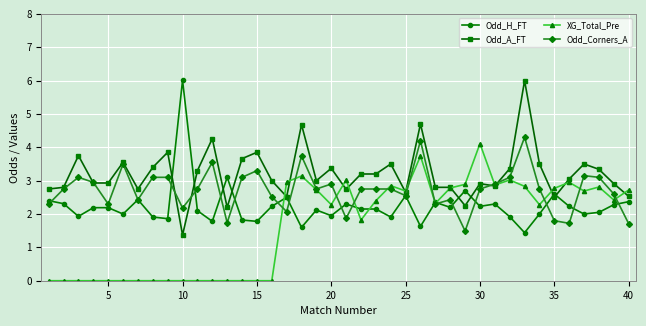

List the series in order of their overall mean, highest first.

Odd_A_FT, Odd_Corners_A, Odd_H_FT, XG_Total_Pre